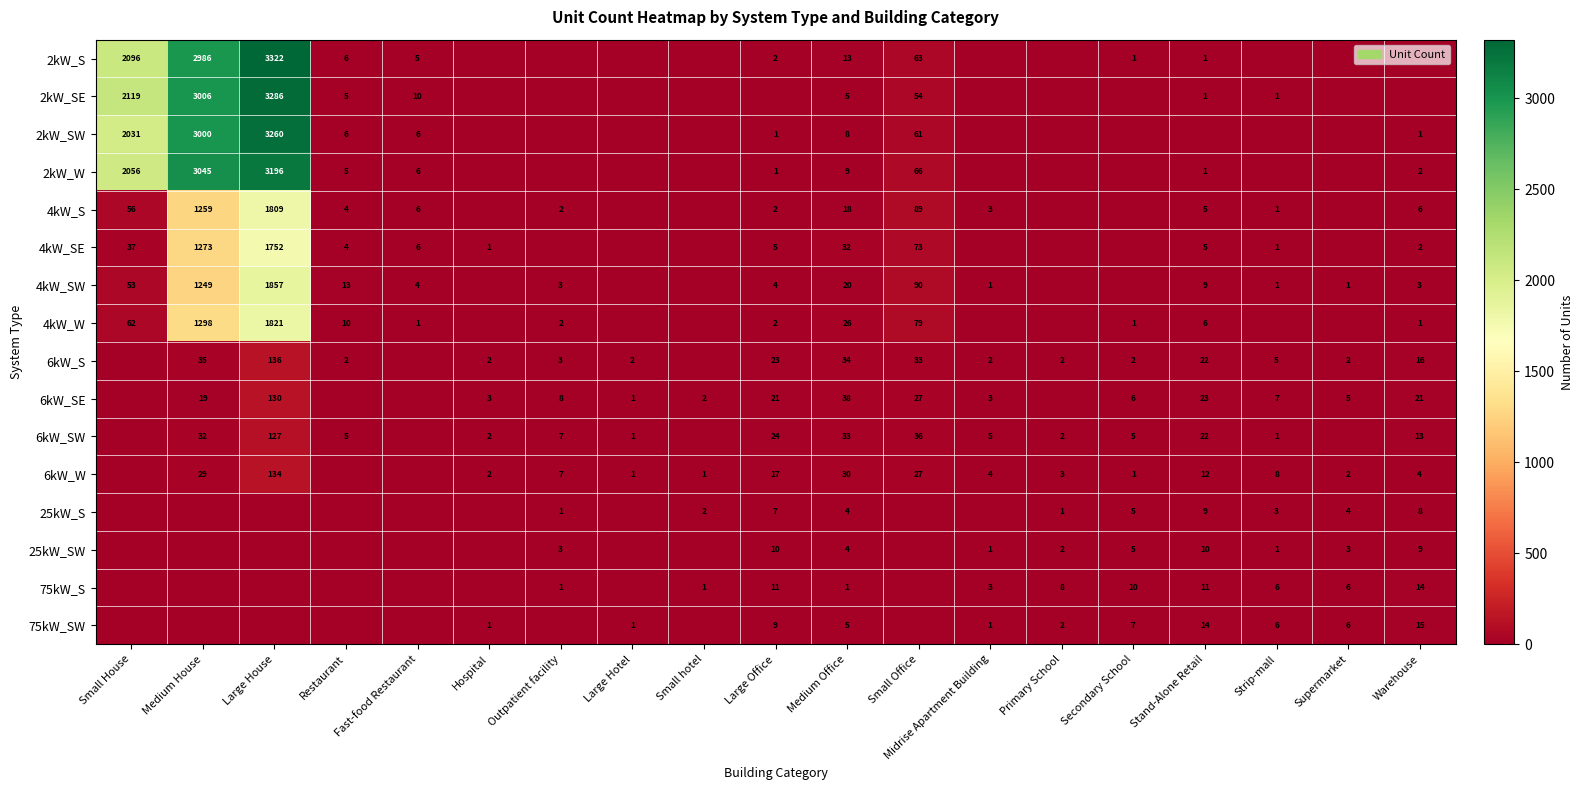

True or false: 2kW_SW has a value of 4457 at Medium House.

False